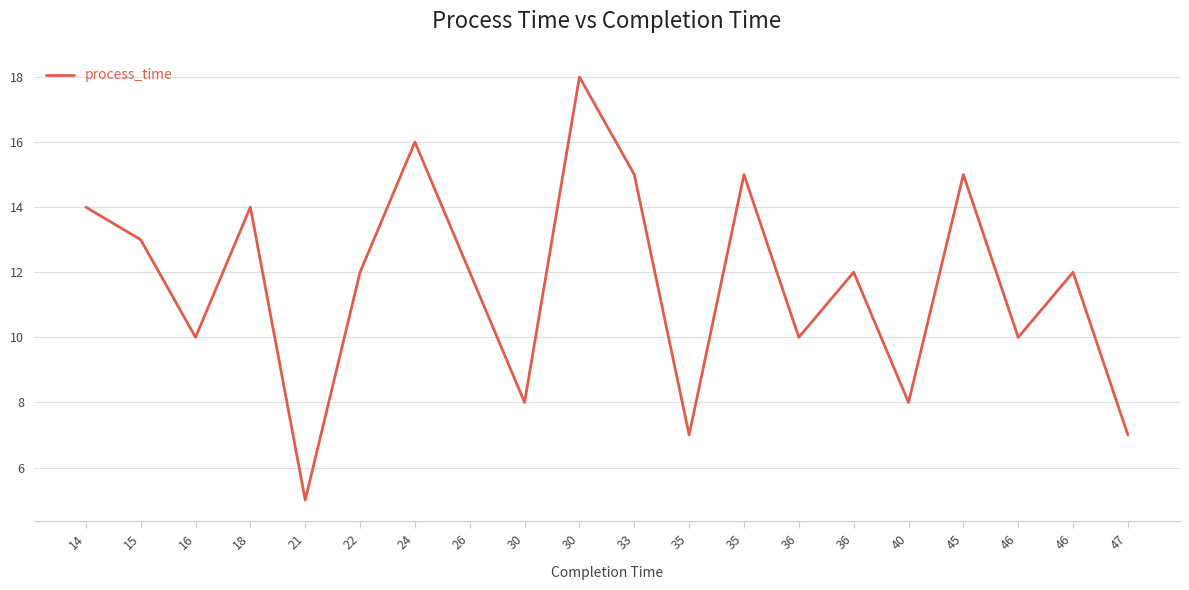

Between 33 and 15, which is larger?

33